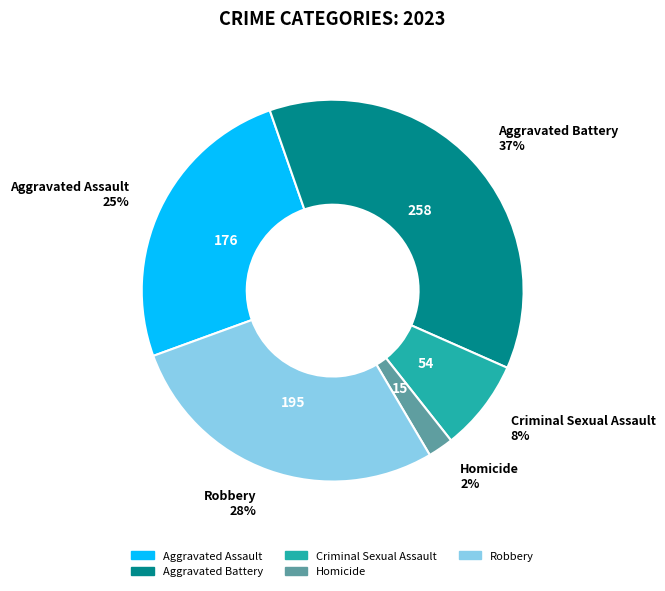

What percentage is the Homicide slice, to the nearest percent?

2%